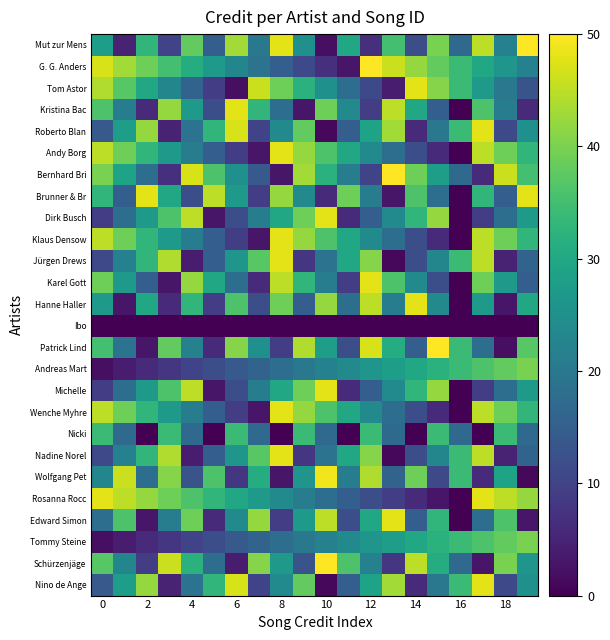

Reading left to right, what are all the values shown in this chart?

row_0: 28	5	33	10	38	15	43	20	48	25	2	30	7	35	12	40	17	45	22	50
row_1: 47	43	39	35	31	27	23	19	15	11	7	3	50	46	42	38	34	30	26	22
row_2: 44	37	30	23	16	9	2	46	39	32	25	18	11	4	48	41	34	27	20	13
row_3: 36	21	6	42	27	12	48	33	18	3	39	24	9	45	30	15	0	36	21	6
row_4: 14	28	42	5	19	33	47	10	24	38	1	15	29	43	6	20	34	48	11	25
row_5: 45	39	33	27	21	15	9	3	48	42	36	30	24	18	12	6	0	45	39	33
row_6: 40	29	18	7	47	36	25	14	3	43	32	21	10	50	39	28	17	6	46	35
row_7: 33	15	48	30	12	45	27	9	42	24	6	39	21	3	36	18	0	33	15	48
row_8: 9	18	27	36	45	3	12	21	30	39	48	6	15	24	33	42	0	9	18	27
row_9: 45	39	33	27	21	15	9	3	48	42	36	30	24	18	12	6	0	45	39	33
row_10: 11	22	33	44	4	15	26	37	48	8	19	30	41	1	12	23	34	45	5	16
row_11: 39	27	15	3	42	30	18	6	45	33	21	9	48	36	24	12	0	39	27	15
row_12: 27	3	30	6	33	9	36	12	39	15	42	18	45	21	48	24	0	27	3	30
row_13: 0	0	0	0	0	0	0	0	0	0	0	0	0	0	0	0	0	0	0	0
row_14: 35	19	3	38	22	6	41	25	9	44	28	12	47	31	15	50	34	18	2	37
row_15: 2	4	6	8	10	12	14	16	18	20	22	24	26	28	30	32	34	36	38	40
row_16: 9	18	27	36	45	3	12	21	30	39	48	6	15	24	33	42	0	9	18	27
row_17: 45	39	33	27	21	15	9	3	48	42	36	30	24	18	12	6	0	45	39	33
row_18: 34	17	0	34	17	0	34	17	0	34	17	0	34	17	0	34	17	0	34	17
row_19: 11	22	33	44	4	15	26	37	48	8	19	30	41	1	12	23	34	45	5	16
row_20: 23	46	18	41	13	36	8	31	3	26	49	21	44	16	39	11	34	6	29	1
row_21: 48	45	42	39	36	33	30	27	24	21	18	15	12	9	6	3	0	48	45	42
row_22: 18	36	3	21	39	6	24	42	9	27	45	12	30	48	15	33	0	18	36	3
row_23: 2	4	6	8	10	12	14	16	18	20	22	24	26	28	30	32	34	36	38	40
row_24: 37	23	9	46	32	18	4	41	27	13	50	36	22	8	45	31	17	3	40	26
row_25: 14	28	42	5	19	33	47	10	24	38	1	15	29	43	6	20	34	48	11	25